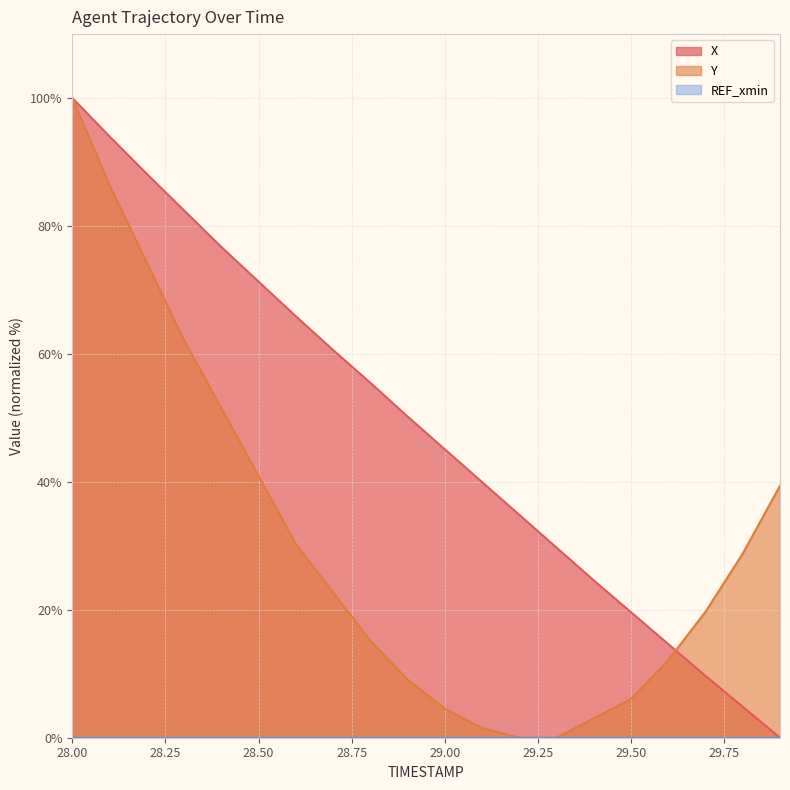

Reading right to left, what are all the values shown in this chart?

X: 29.9=0.0	29.8=4.8	29.7=9.7	29.6=14.6	29.5=19.6	29.4=24.6	29.3=29.7	29.2=34.8	29.1=40.0	29.0=45.1	28.9=50.2	28.8=55.5	28.7=60.6	28.6=65.9	28.5=71.3	28.4=76.7	28.3=82.4	28.2=88.1	28.1=94.0	28.0=100.0
Y: 29.9=39.4	29.8=28.8	29.7=19.7	29.6=12.1	29.5=6.1	29.4=3.0	29.3=0.0	29.2=0.0	29.1=1.5	29.0=4.5	28.9=9.1	28.8=15.2	28.7=22.7	28.6=30.3	28.5=40.9	28.4=51.5	28.3=62.1	28.2=74.2	28.1=86.4	28.0=100.0